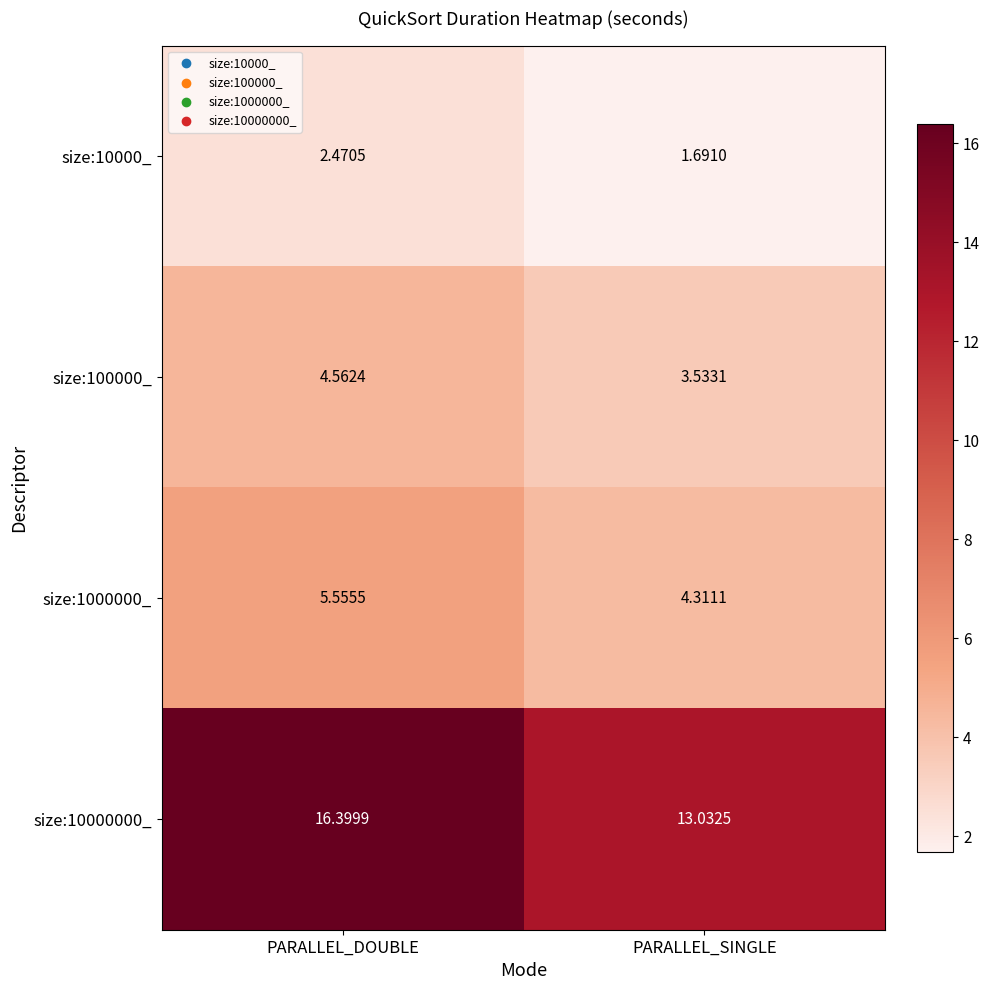

At which label is size:100000_ closest to 4?

PARALLEL_SINGLE